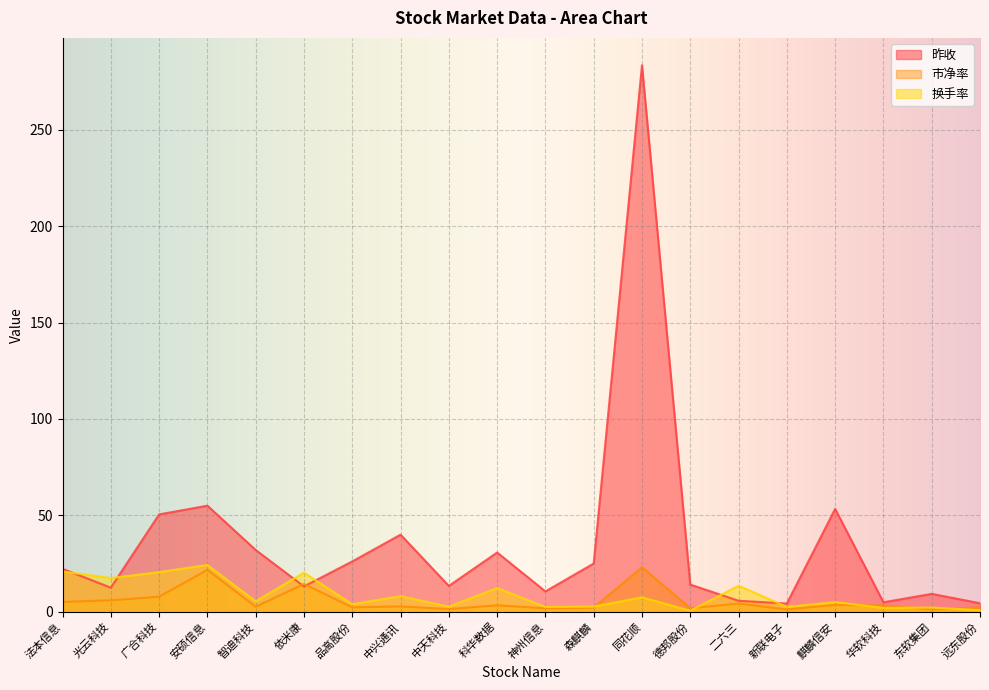

Which series ends up on top after the final intersection of 换手率 and 市净率?

市净率